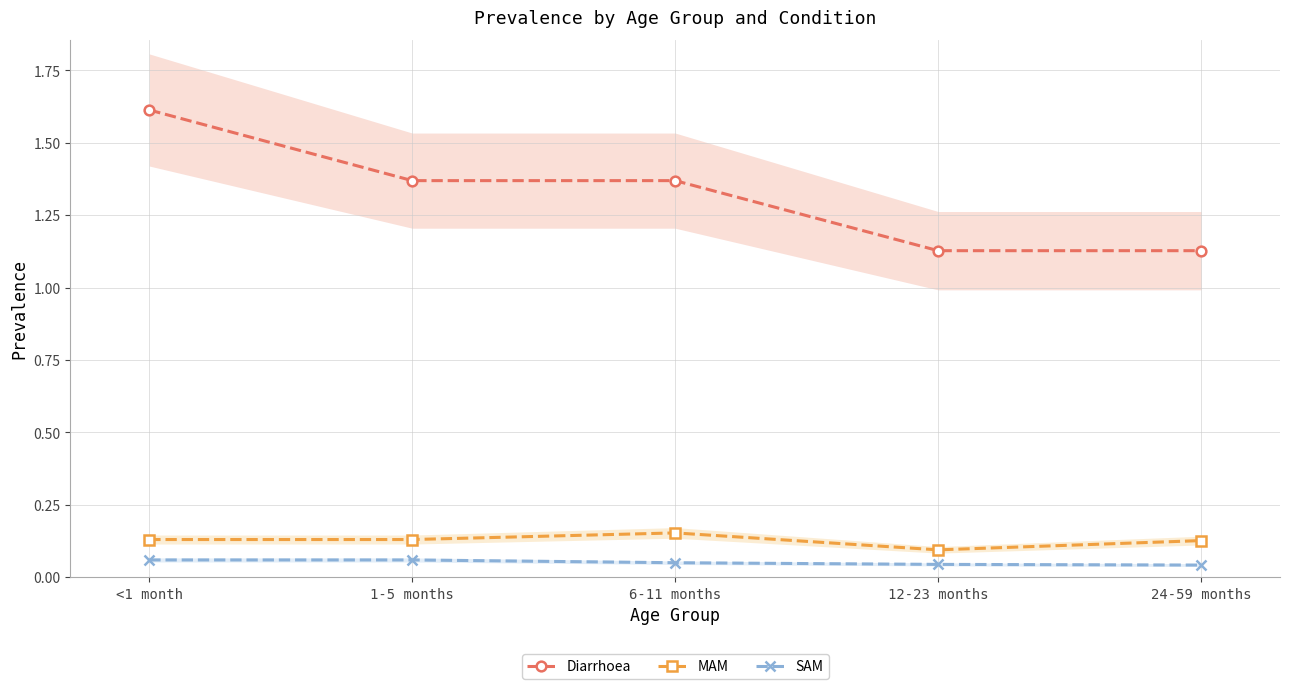

True or false: MAM and SAM cross at least once.

False